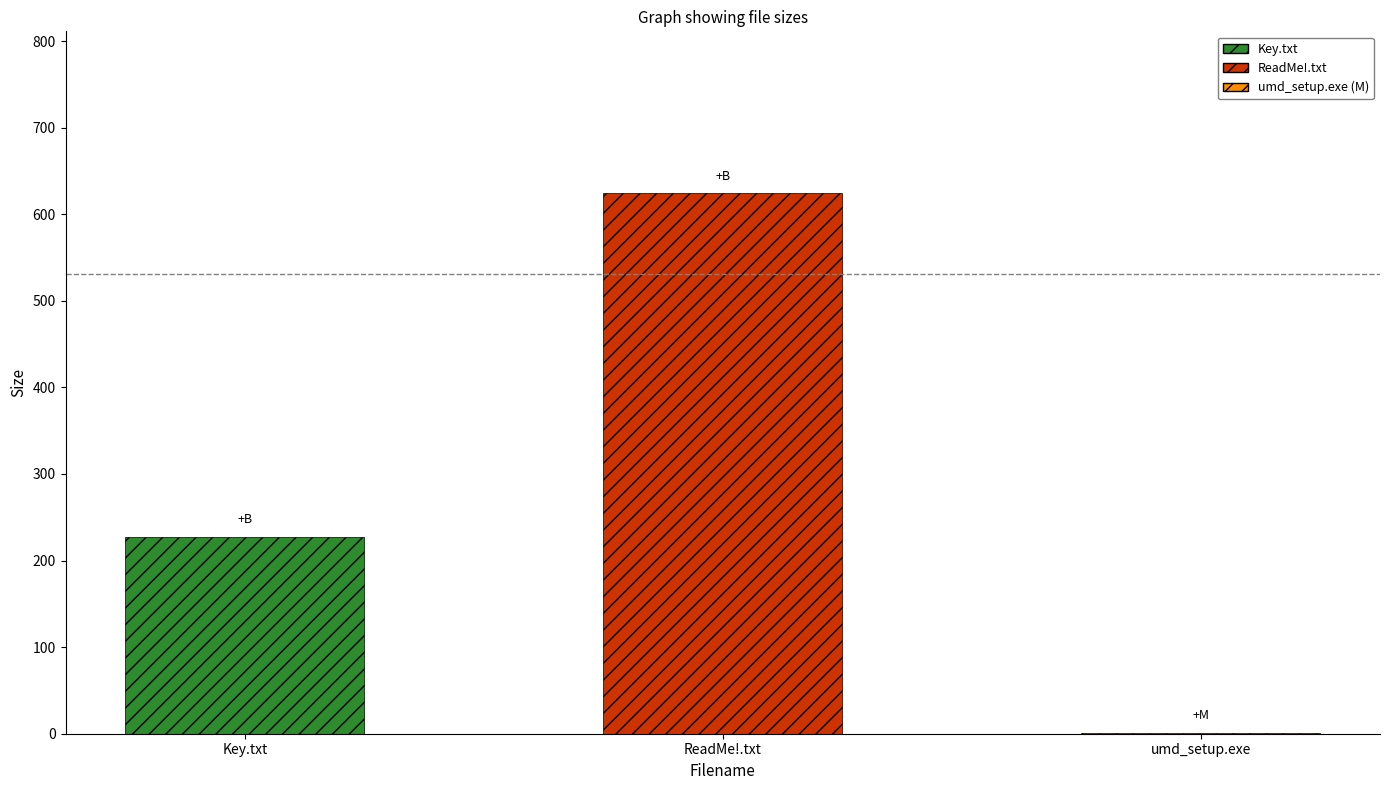

Reading right to left, list all the values displayed in this chart.

1.3	624.0	227.0